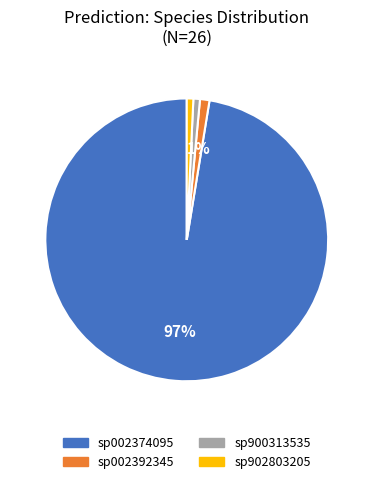

How many slices are in this pie chart?

4